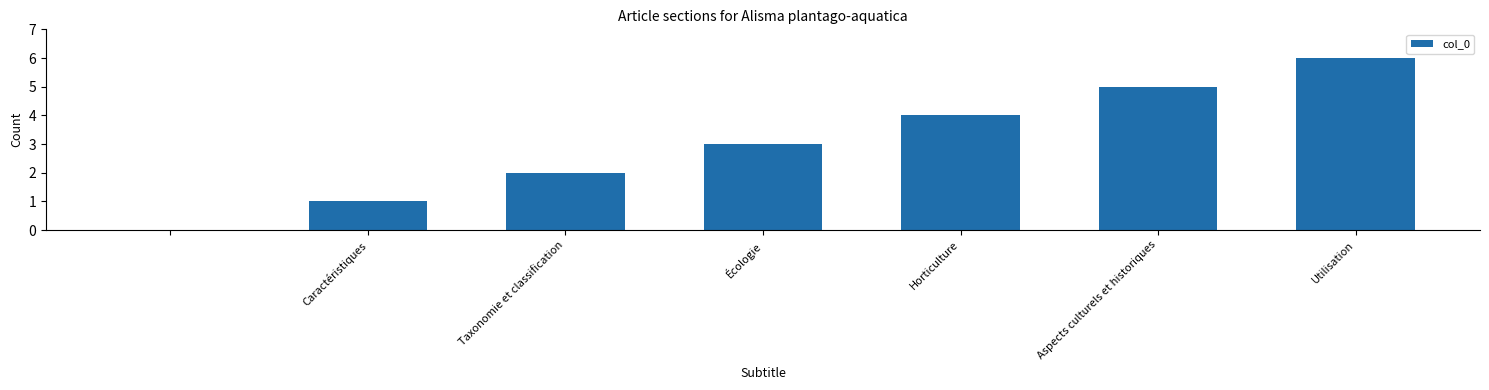

What is the maximum value shown in the chart?

6